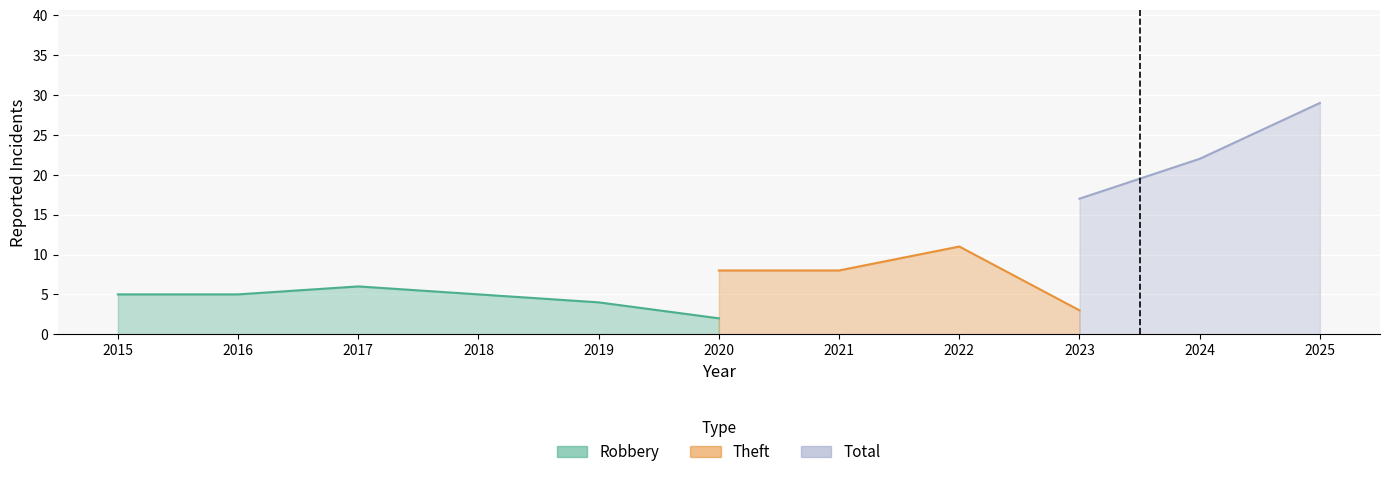

After their last crossing, which series has the higher values: Robbery or Theft?

Robbery